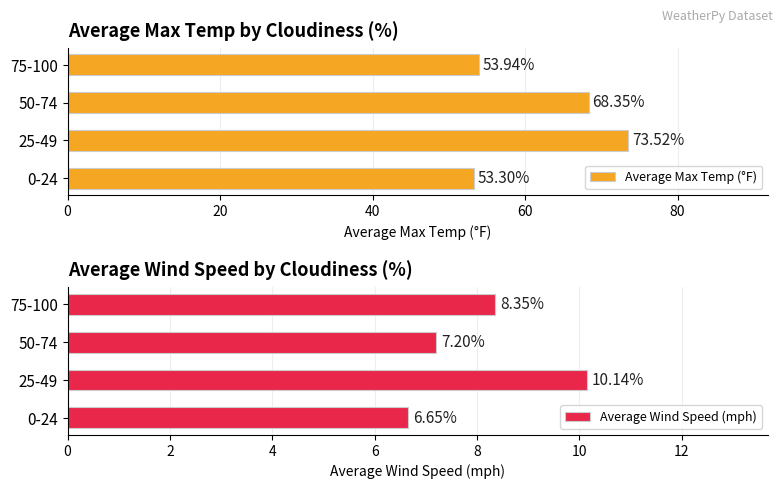

Are the bars horizontal?

Yes